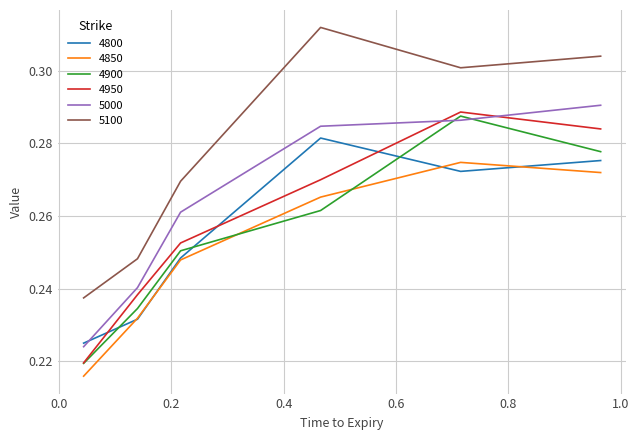

Which series has the largest total across all categories?

5100